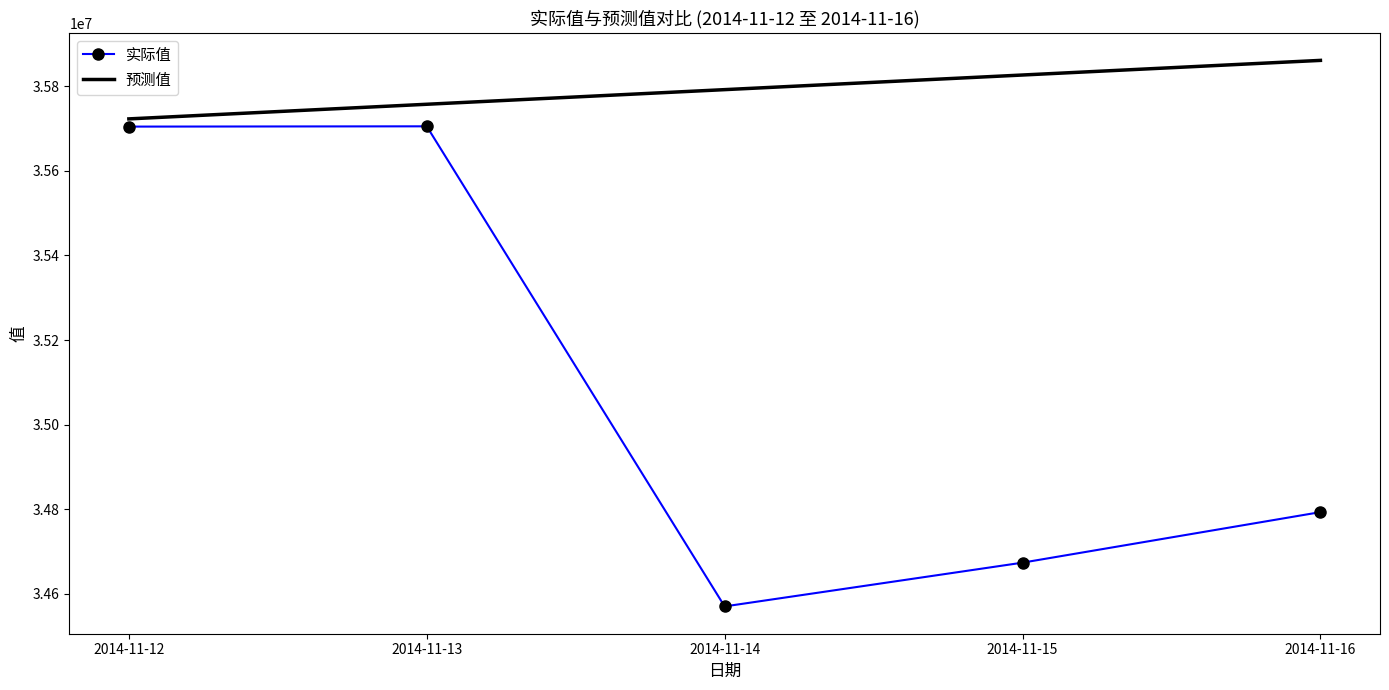

True or false: 实际值 and 预测值 intersect in this chart.

False